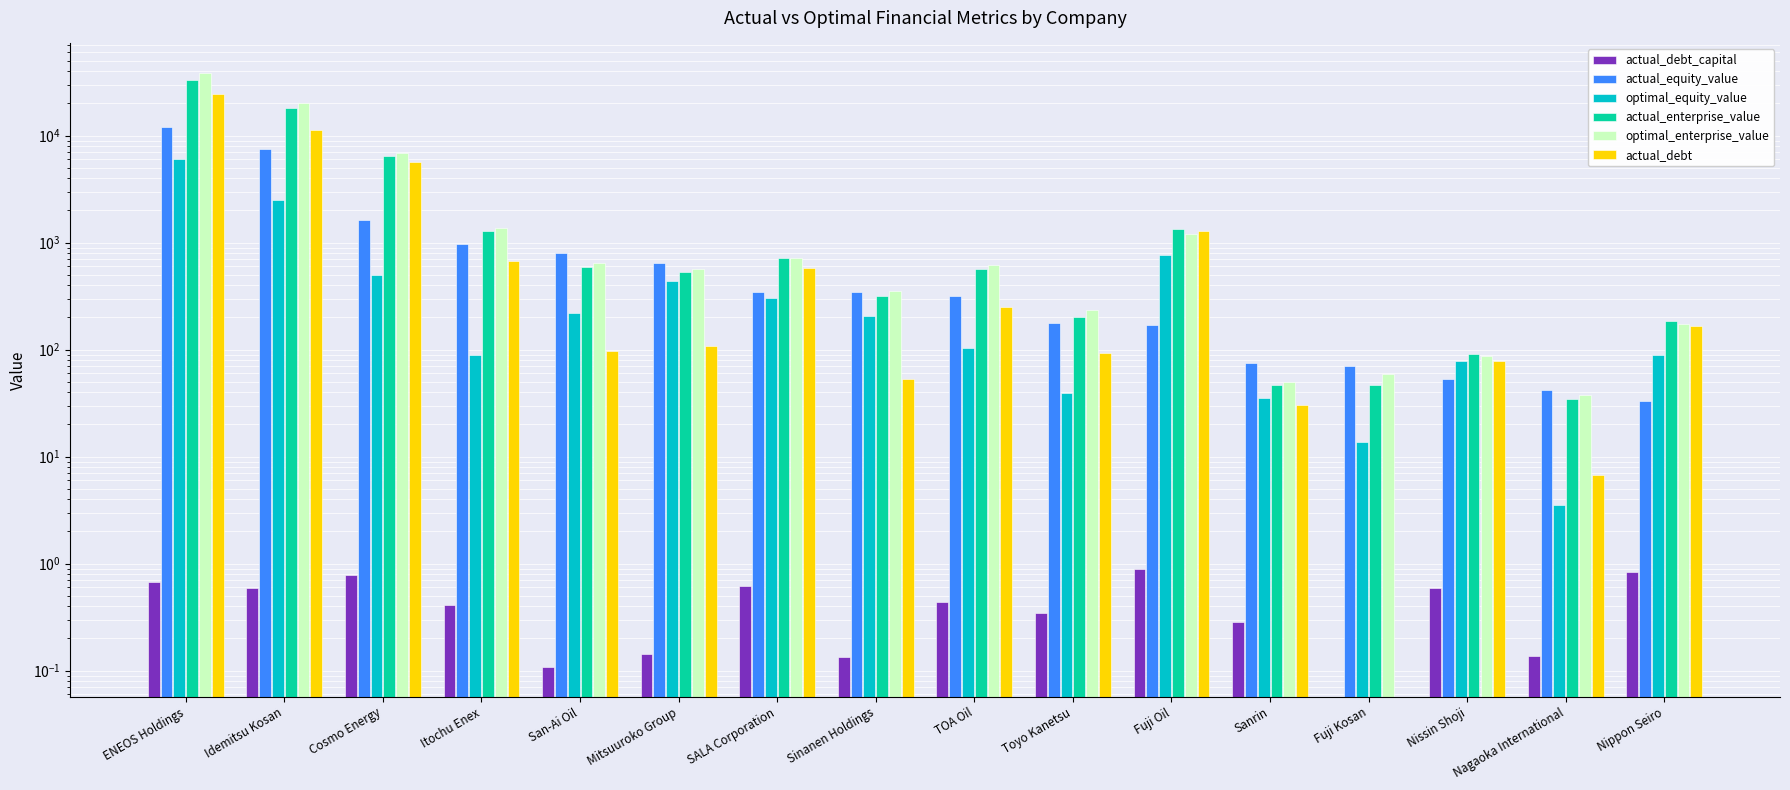

What value does the optimal_equity_value series have at Idemitsu Kosan?

2503.0